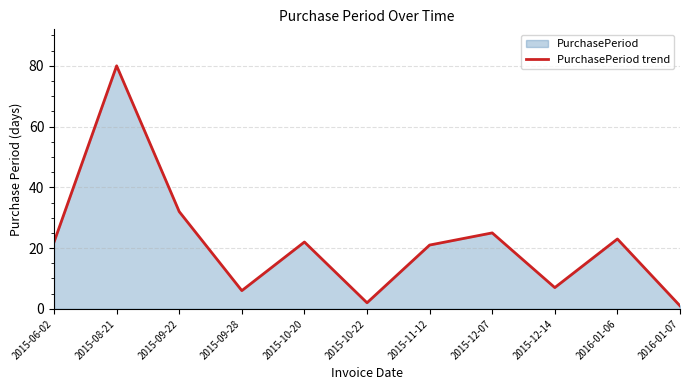

Does the chart display data point markers on the line(s)?

No